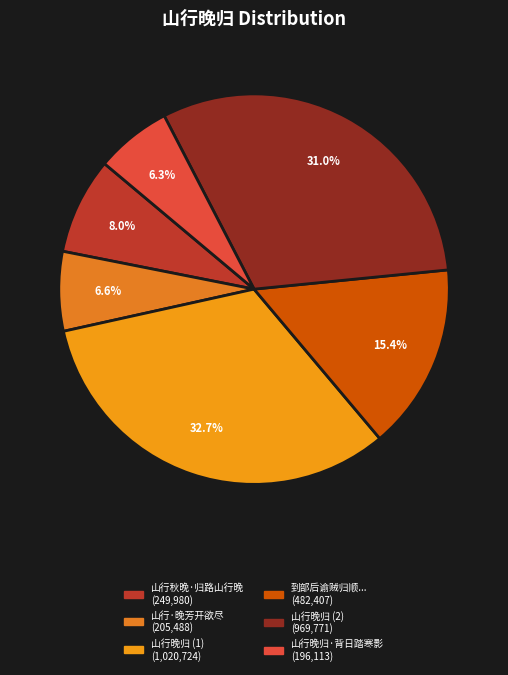

To the nearest percent, what is the difference between the largest and smallest slice percentages?

26%